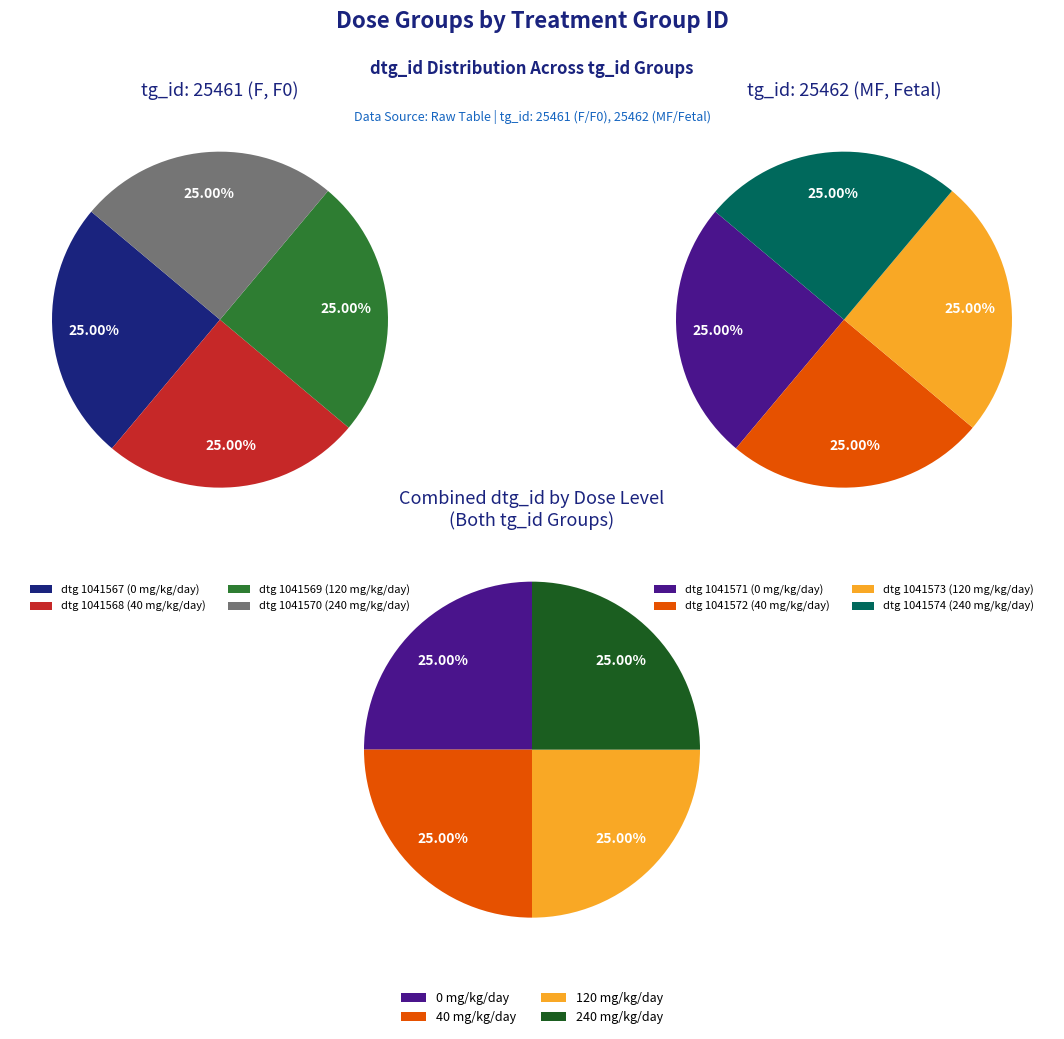

Which series has the largest range (max minus min)?

tg_id 25461